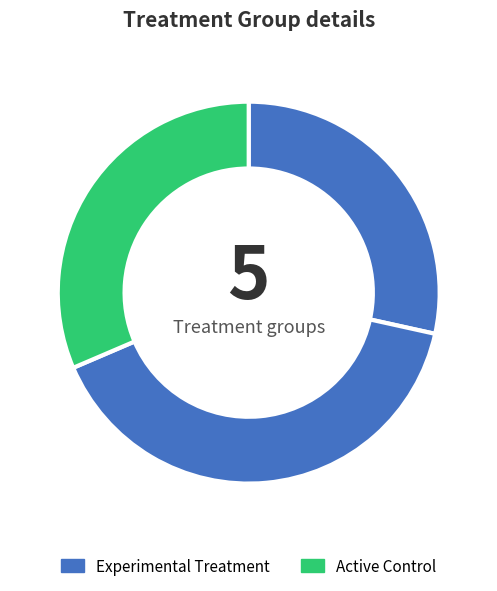

Count the number of slices in the pie.

3